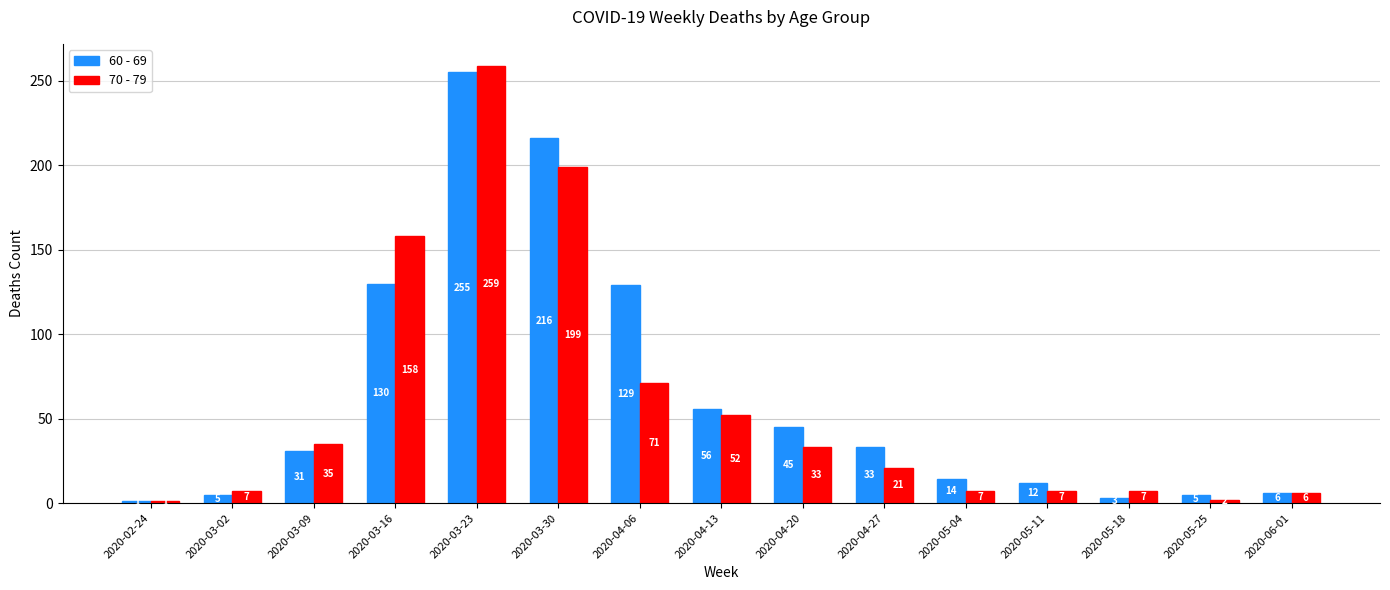

How many categories are shown in the chart?

15